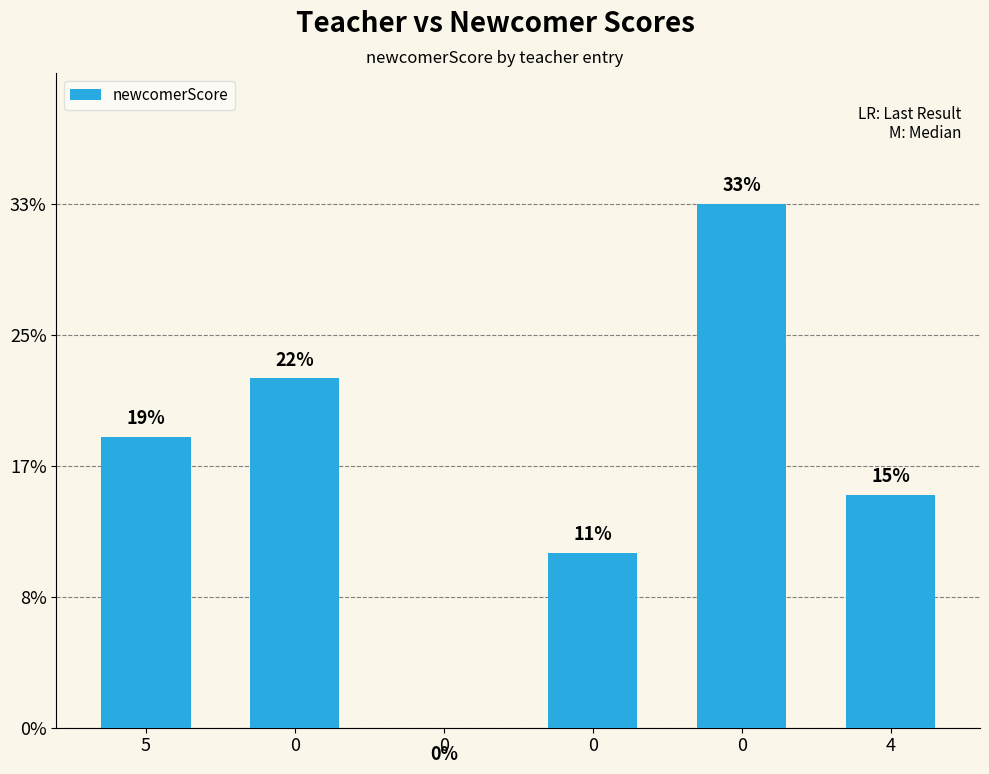

What is the sum of all values?

27